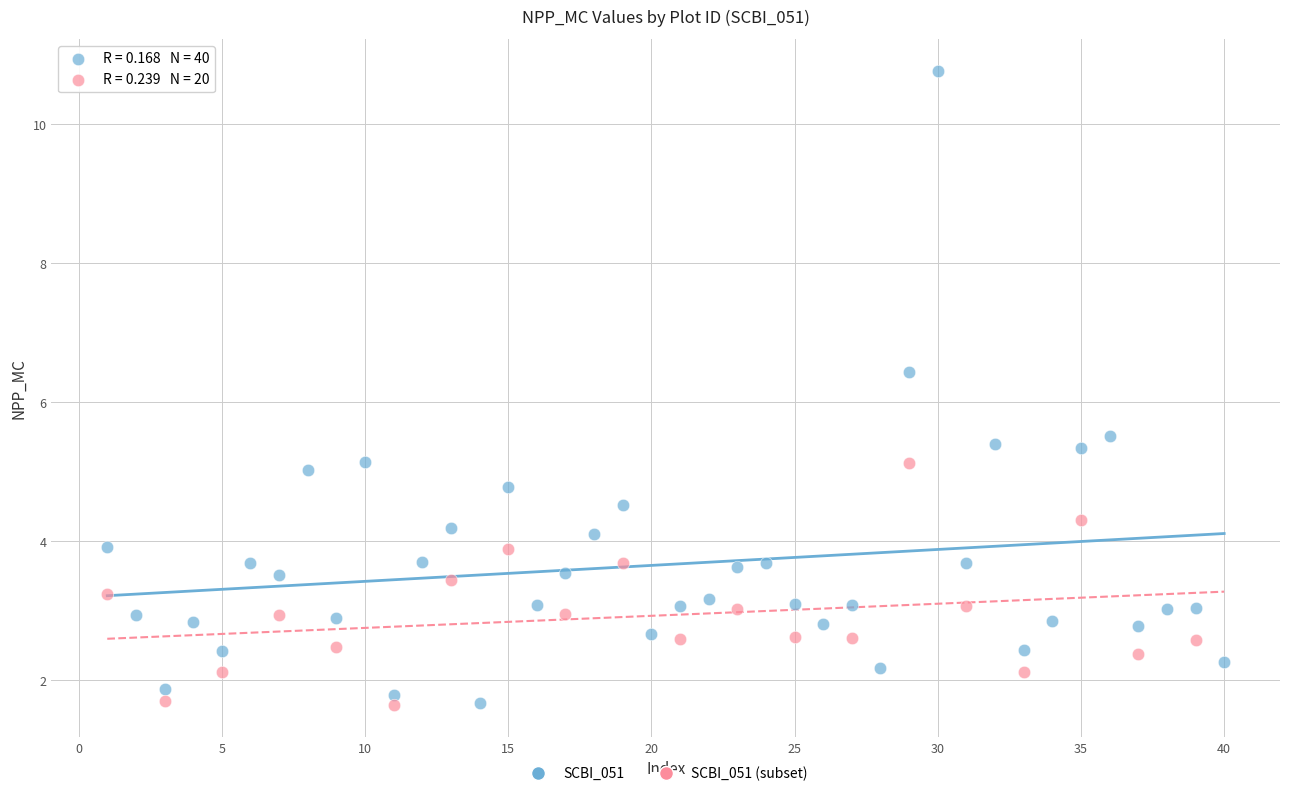

Which series reaches the maximum Y coordinate?

SCBI_051